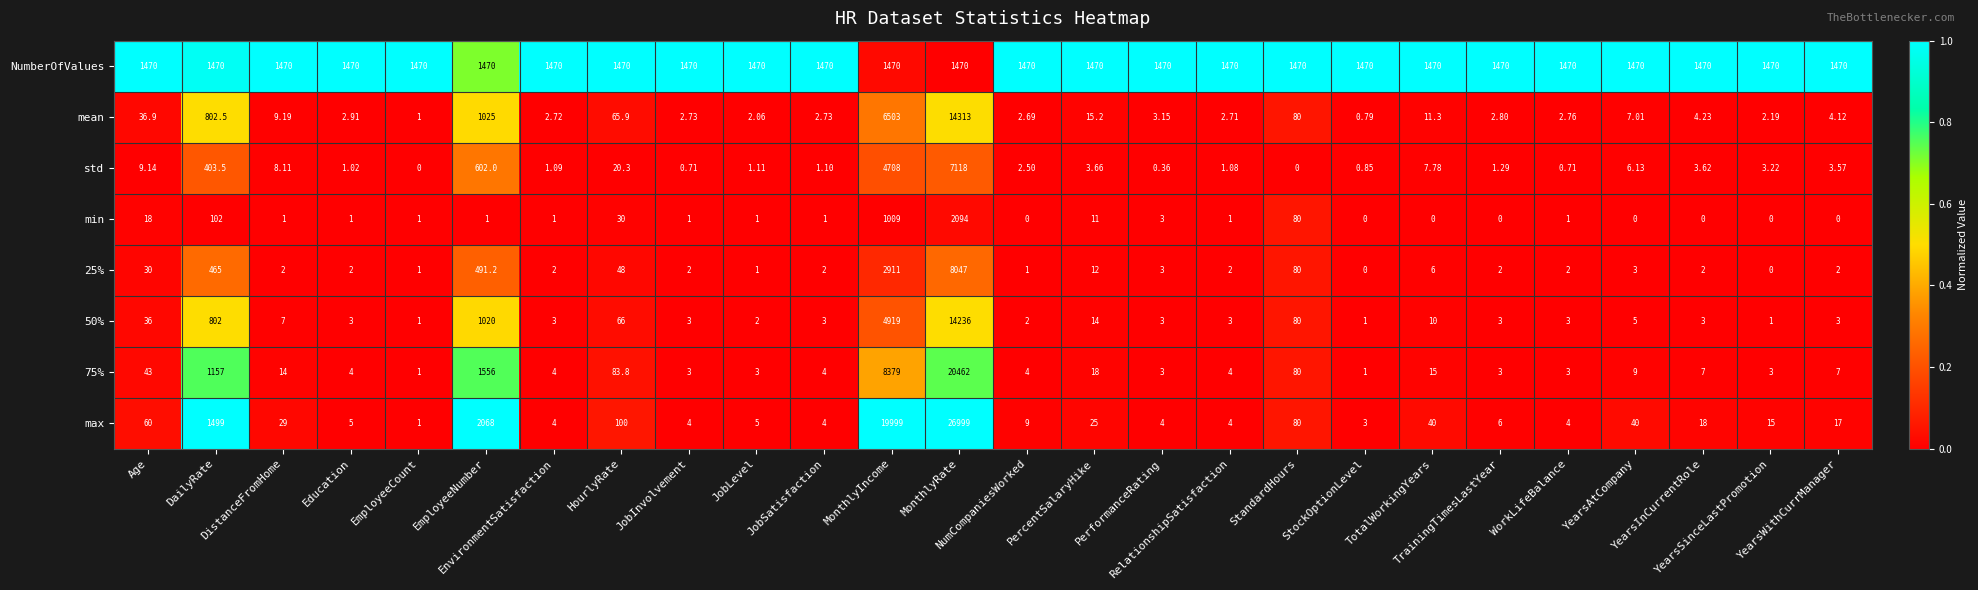

What is the spread (max minus min) of values at StockOptionLevel?

1470.0